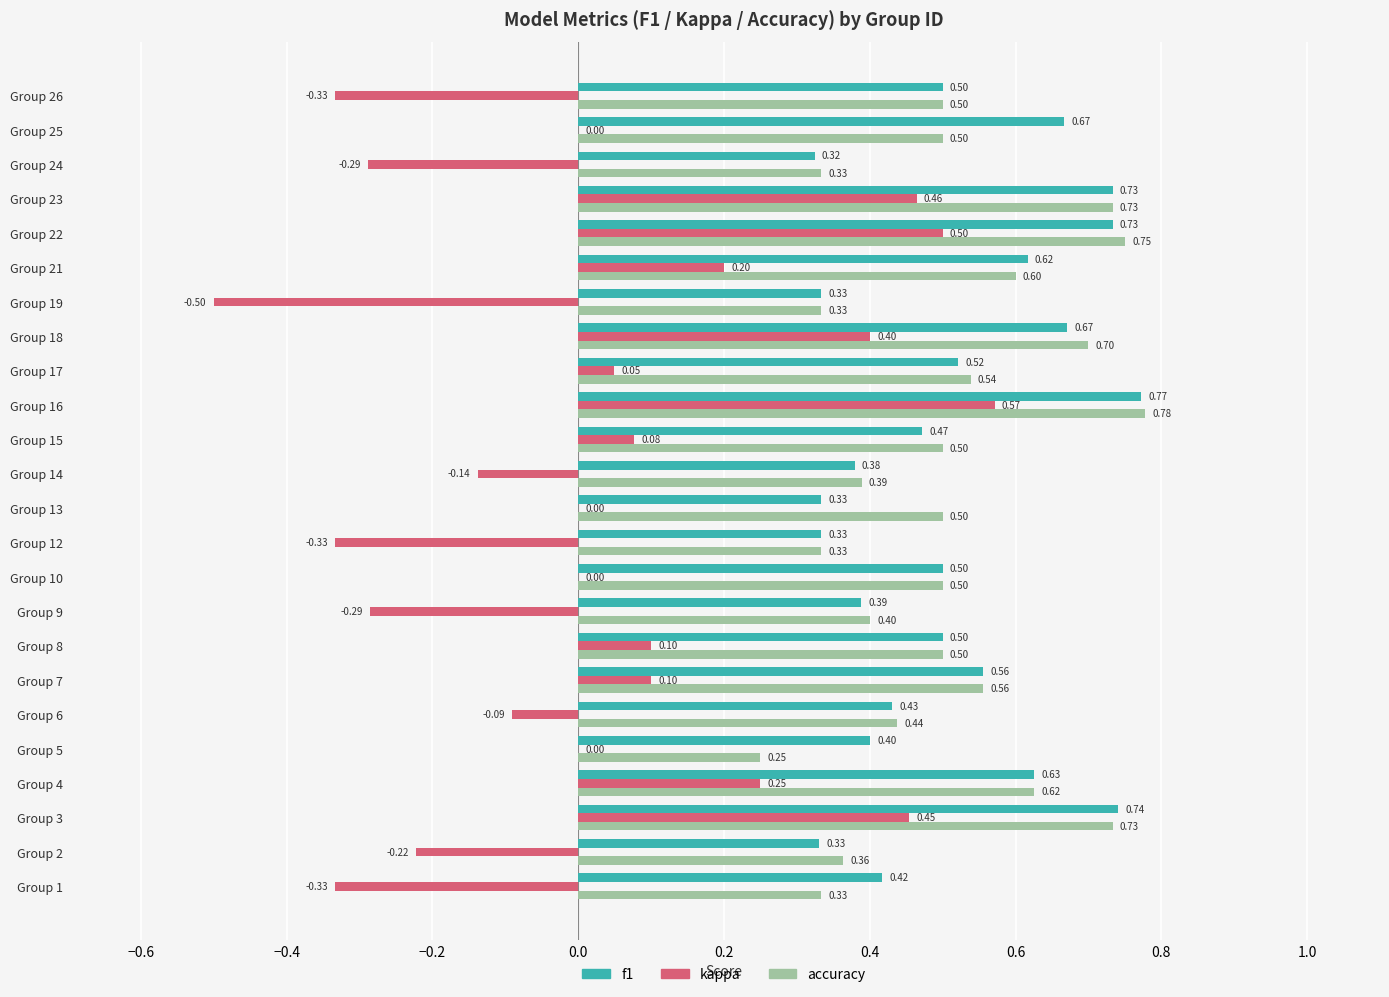

What are all the series names shown in the legend?

f1, kappa, accuracy